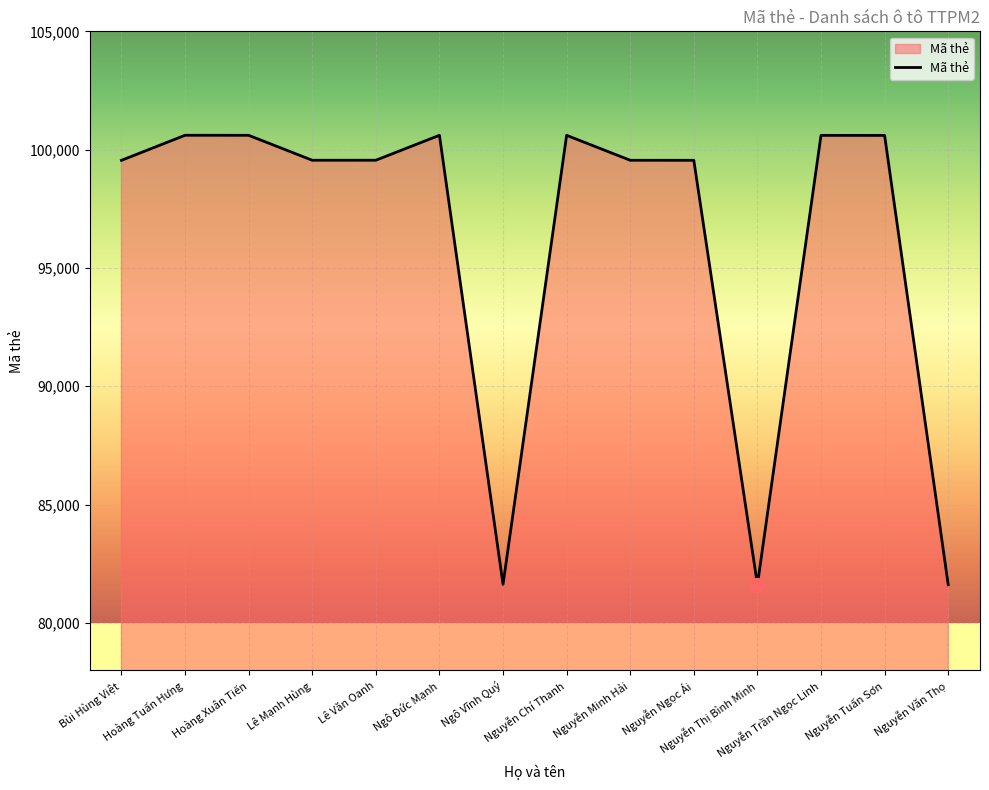

What is the difference between the maximum and minimum values?

18996